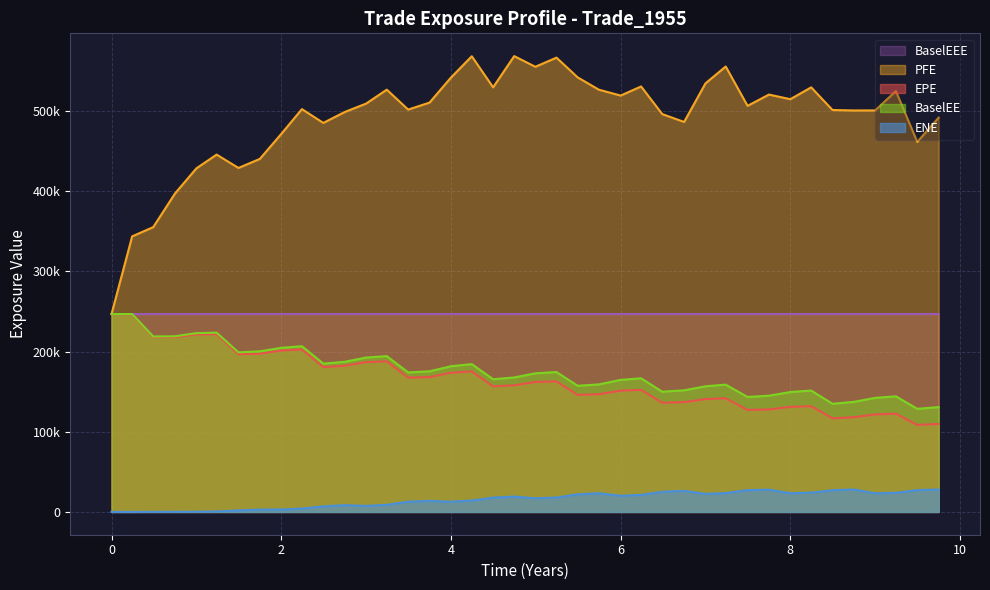

What is the average value of the ENE series?

15358.9